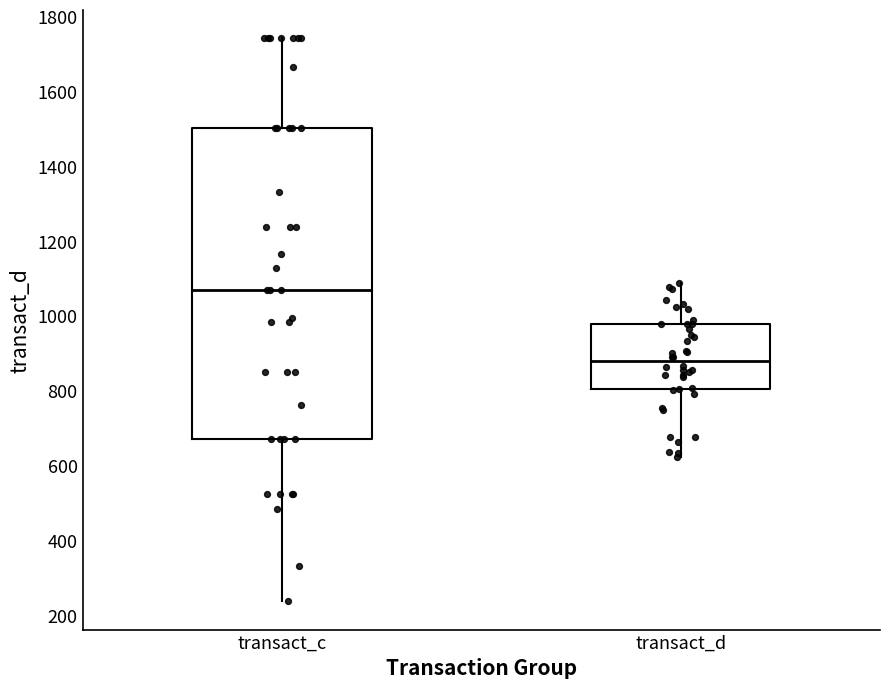

Where is the lower edge of the box for transact_d on the y-axis? The values are not printed on the chart, so give them approximately, as read against the axis.

800